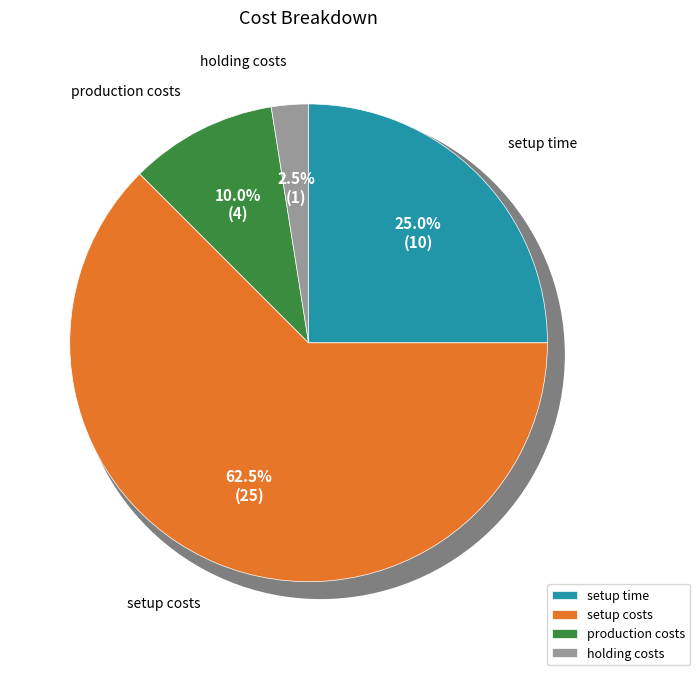

To the nearest percent, what is the difference between the largest and smallest slice percentages?

60%